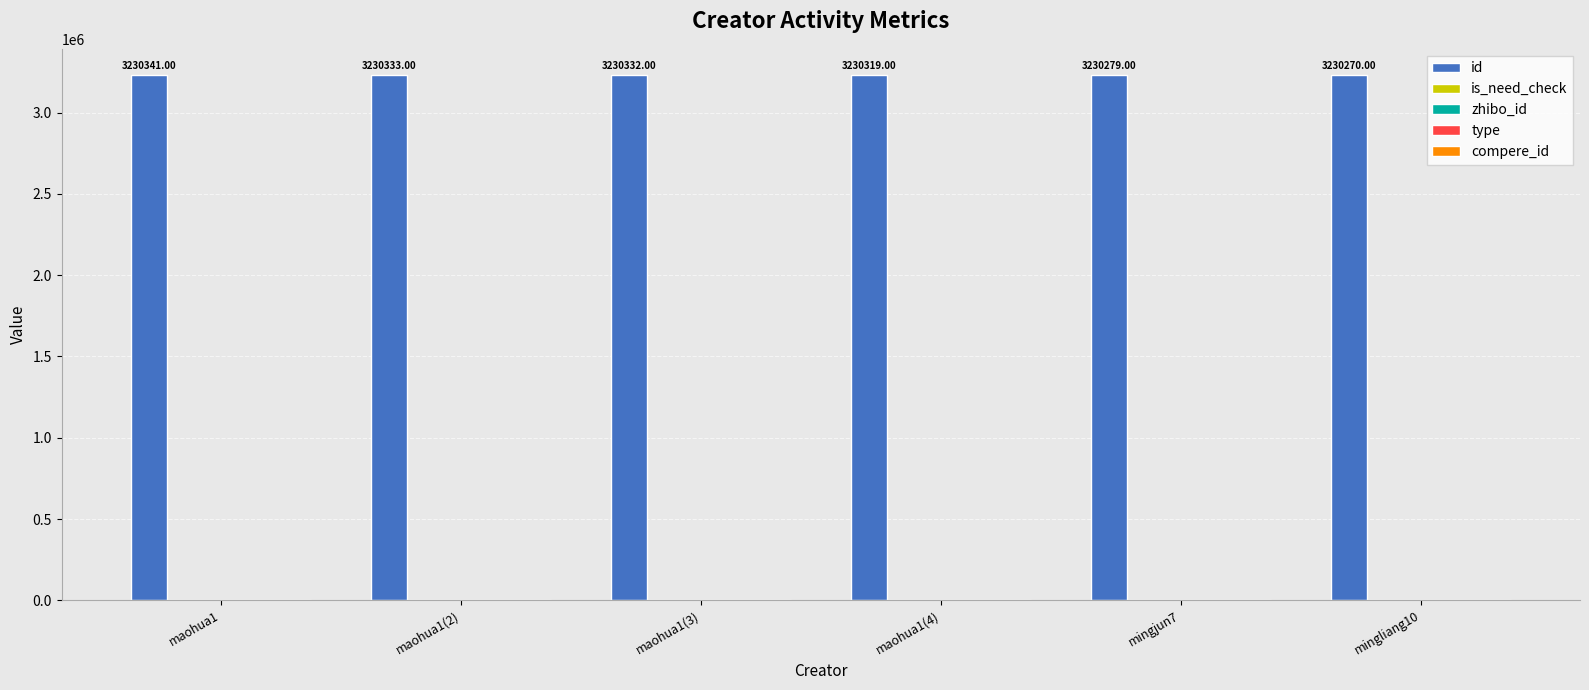

What is the sum of all id values?

19381874